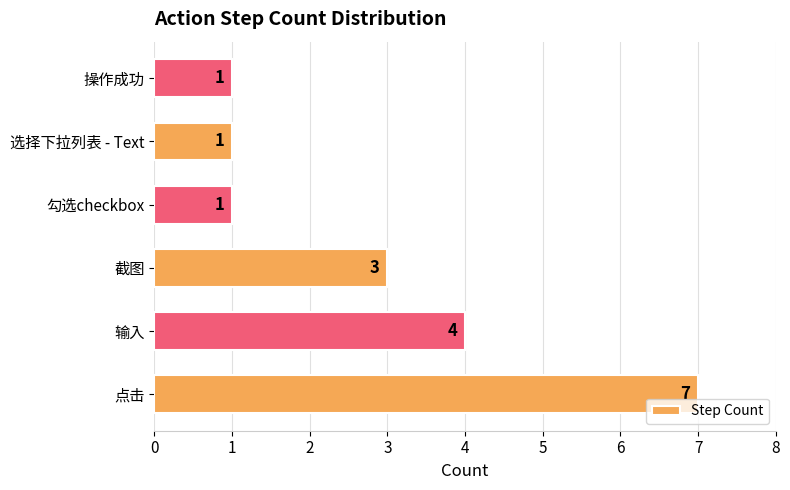

Reading top to bottom, what are all the values shown in this chart?

操作成功=1	选择下拉列表 - Text=1	勾选checkbox=1	截图=3	输入=4	点击=7